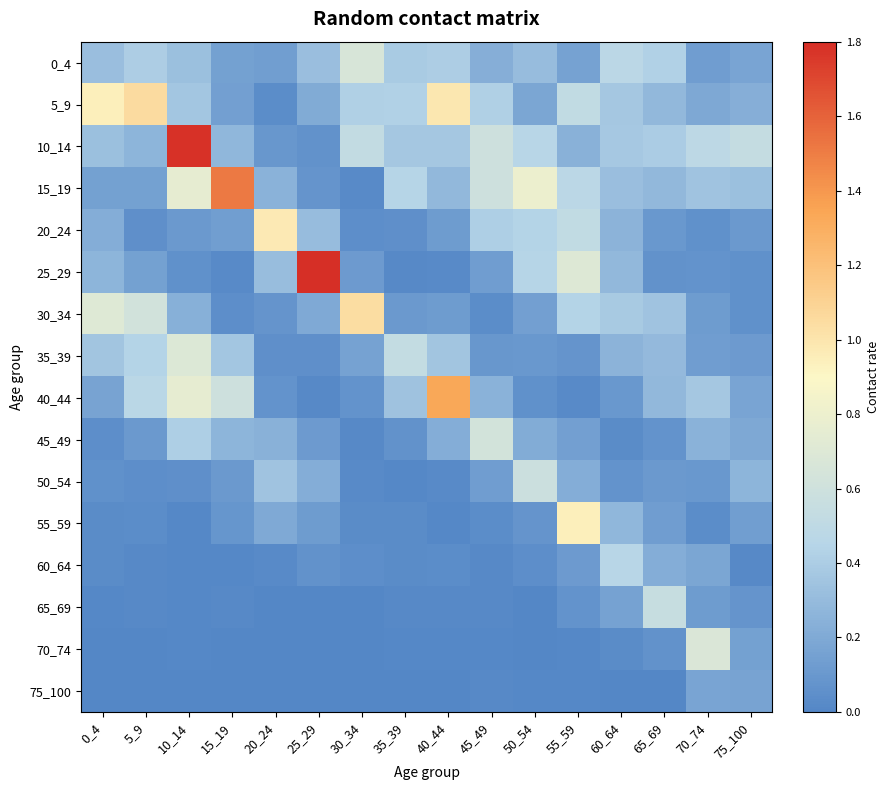

Reading left to right, list all the values displayed in this chart.

0_4: 0_4=0.3	5_9=0.4	10_14=0.3	15_19=0.2	20_24=0.1	25_29=0.3	30_34=0.7	35_39=0.4	40_44=0.4	45_49=0.2	50_54=0.3	55_59=0.2	60_64=0.5	65_69=0.4	70_74=0.1	75_100=0.2
5_9: 0_4=0.9	5_9=1.1	10_14=0.4	15_19=0.1	20_24=0.0	25_29=0.2	30_34=0.4	35_39=0.4	40_44=1.0	45_49=0.4	50_54=0.2	55_59=0.5	60_64=0.4	65_69=0.3	70_74=0.2	75_100=0.2
10_14: 0_4=0.3	5_9=0.3	10_14=1.8	15_19=0.3	20_24=0.1	25_29=0.1	30_34=0.5	35_39=0.4	40_44=0.4	45_49=0.6	50_54=0.5	55_59=0.2	60_64=0.4	65_69=0.4	70_74=0.5	75_100=0.5
15_19: 0_4=0.2	5_9=0.2	10_14=0.8	15_19=1.5	20_24=0.2	25_29=0.1	30_34=0.0	35_39=0.4	40_44=0.3	45_49=0.6	50_54=0.8	55_59=0.5	60_64=0.3	65_69=0.3	70_74=0.3	75_100=0.3
20_24: 0_4=0.2	5_9=0.1	10_14=0.1	15_19=0.1	20_24=1.0	25_29=0.3	30_34=0.0	35_39=0.1	40_44=0.1	45_49=0.4	50_54=0.4	55_59=0.5	60_64=0.3	65_69=0.1	70_74=0.1	75_100=0.1
25_29: 0_4=0.3	5_9=0.2	10_14=0.1	15_19=0.0	20_24=0.3	25_29=1.8	30_34=0.1	35_39=0.0	40_44=0.0	45_49=0.1	50_54=0.4	55_59=0.7	60_64=0.3	65_69=0.1	70_74=0.1	75_100=0.1
30_34: 0_4=0.7	5_9=0.6	10_14=0.2	15_19=0.0	20_24=0.1	25_29=0.2	30_34=1.0	35_39=0.1	40_44=0.1	45_49=0.0	50_54=0.1	55_59=0.4	60_64=0.4	65_69=0.3	70_74=0.1	75_100=0.1
35_39: 0_4=0.4	5_9=0.4	10_14=0.7	15_19=0.4	20_24=0.1	25_29=0.1	30_34=0.2	35_39=0.5	40_44=0.4	45_49=0.1	50_54=0.1	55_59=0.1	60_64=0.3	65_69=0.3	70_74=0.1	75_100=0.1
40_44: 0_4=0.2	5_9=0.5	10_14=0.8	15_19=0.6	20_24=0.1	25_29=0.0	30_34=0.1	35_39=0.3	40_44=1.3	45_49=0.3	50_54=0.1	55_59=0.0	60_64=0.1	65_69=0.3	70_74=0.4	75_100=0.2
45_49: 0_4=0.0	5_9=0.1	10_14=0.4	15_19=0.3	20_24=0.2	25_29=0.1	30_34=0.0	35_39=0.1	40_44=0.2	45_49=0.6	50_54=0.2	55_59=0.1	60_64=0.0	65_69=0.1	70_74=0.3	75_100=0.2
50_54: 0_4=0.1	5_9=0.0	10_14=0.1	15_19=0.1	20_24=0.3	25_29=0.2	30_34=0.0	35_39=0.0	40_44=0.0	45_49=0.1	50_54=0.6	55_59=0.2	60_64=0.1	65_69=0.1	70_74=0.1	75_100=0.3
55_59: 0_4=0.0	5_9=0.0	10_14=0.0	15_19=0.1	20_24=0.2	25_29=0.1	30_34=0.0	35_39=0.0	40_44=0.0	45_49=0.0	50_54=0.1	55_59=0.9	60_64=0.3	65_69=0.1	70_74=0.0	75_100=0.1
60_64: 0_4=0.0	5_9=0.0	10_14=0.0	15_19=0.0	20_24=0.0	25_29=0.1	30_34=0.0	35_39=0.0	40_44=0.0	45_49=0.0	50_54=0.0	55_59=0.1	60_64=0.5	65_69=0.2	70_74=0.2	75_100=0.0
65_69: 0_4=0.0	5_9=0.0	10_14=0.0	15_19=0.0	20_24=0.0	25_29=0.0	30_34=0.0	35_39=0.0	40_44=0.0	45_49=0.0	50_54=0.0	55_59=0.1	60_64=0.2	65_69=0.6	70_74=0.1	75_100=0.1
70_74: 0_4=0.0	5_9=0.0	10_14=0.0	15_19=0.0	20_24=0.0	25_29=0.0	30_34=0.0	35_39=0.0	40_44=0.0	45_49=0.0	50_54=0.0	55_59=0.0	60_64=0.0	65_69=0.1	70_74=0.7	75_100=0.1
75_100: 0_4=0.0	5_9=0.0	10_14=0.0	15_19=0.0	20_24=0.0	25_29=0.0	30_34=0.0	35_39=0.0	40_44=0.0	45_49=0.0	50_54=0.0	55_59=0.0	60_64=0.0	65_69=0.0	70_74=0.2	75_100=0.2